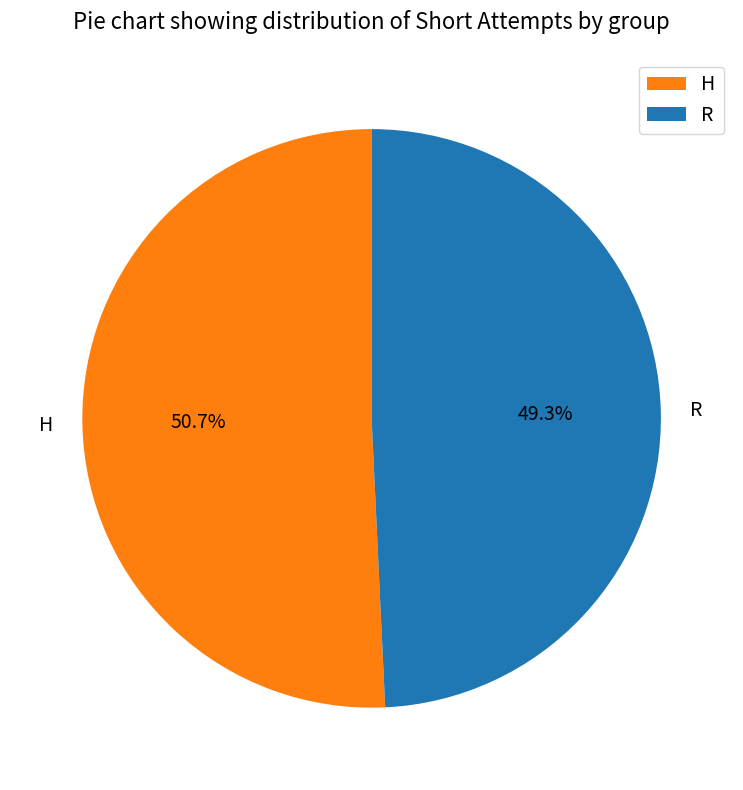

What is the majority slice?

H